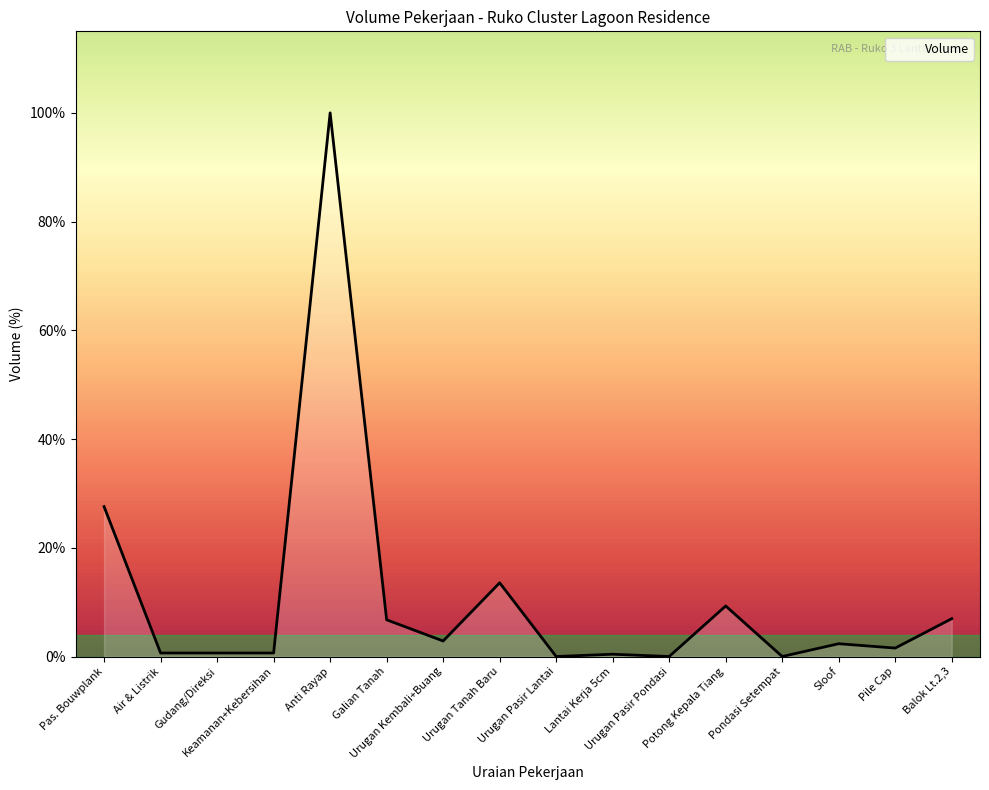

True or false: the data shows 0.0 at Urugan Pasir Pondasi.

True